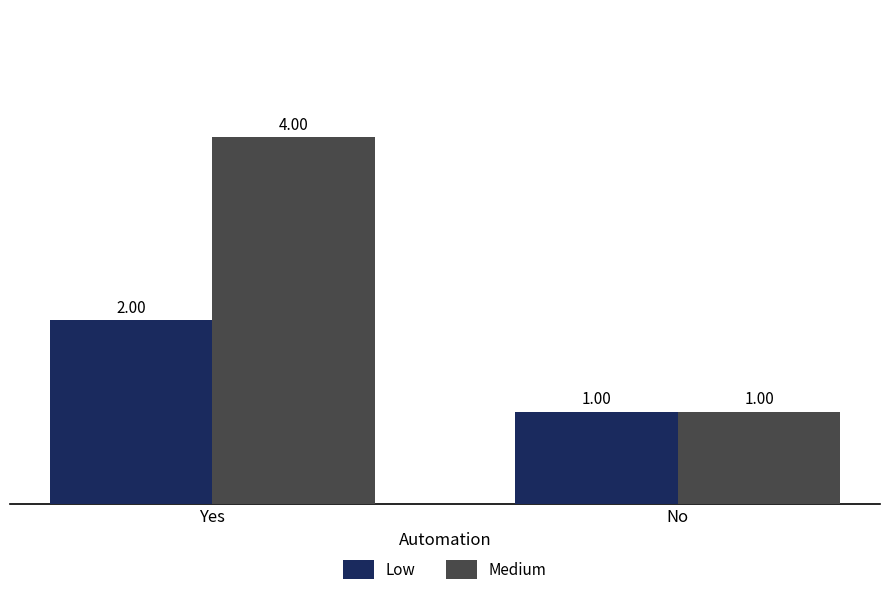

At how many categories does at least one series exceed 2?

1